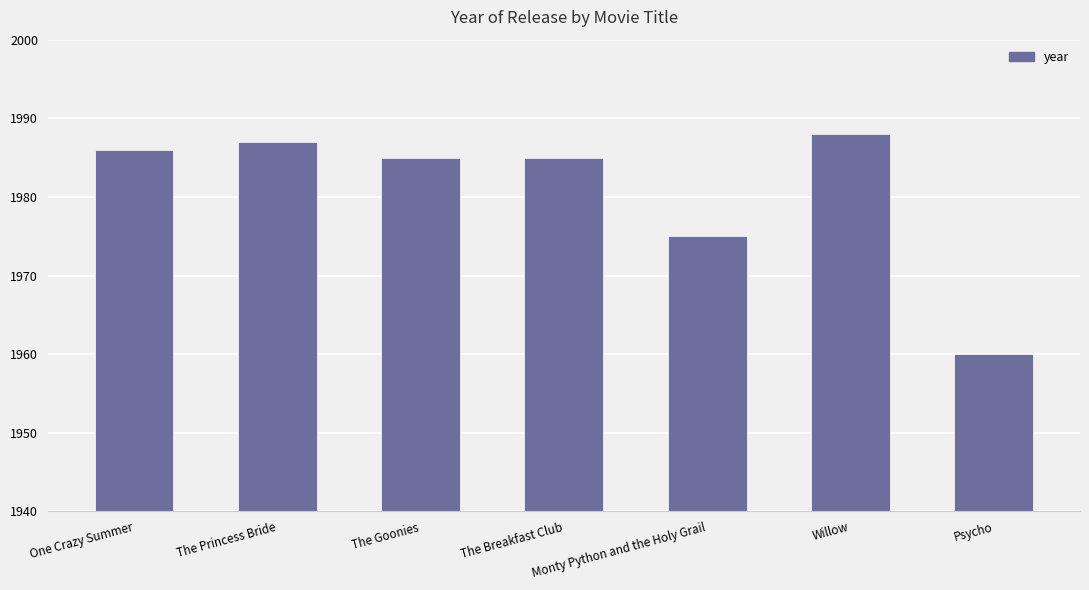

What is the value of the 5th bar from the left?

1975